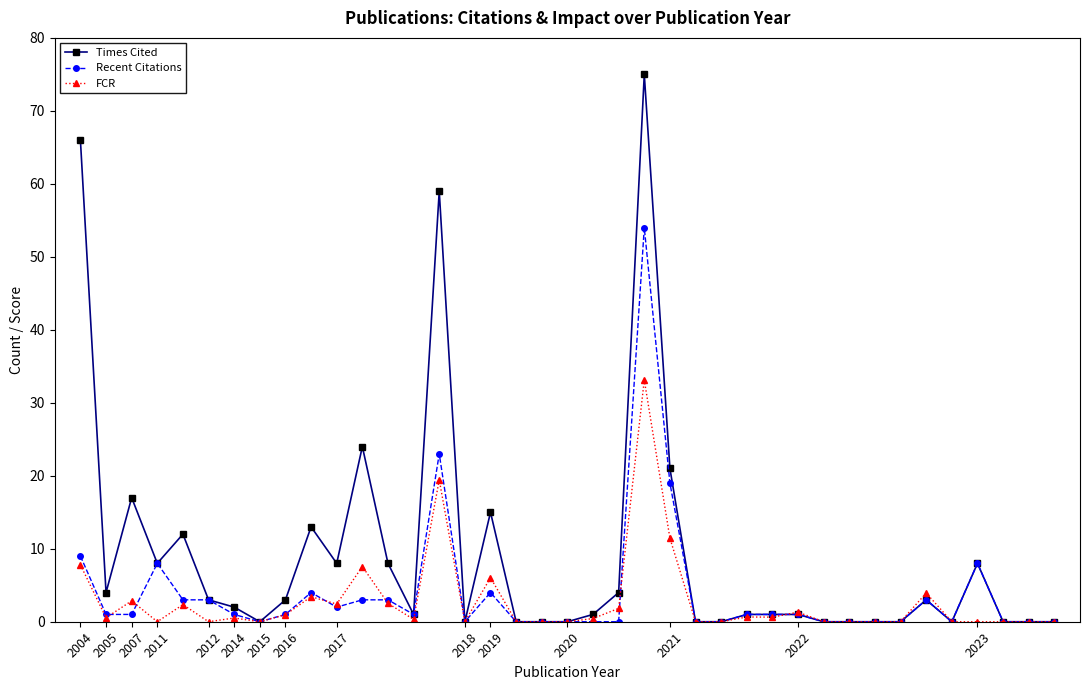

True or false: Times Cited has more than 1 interior local peaks.

True